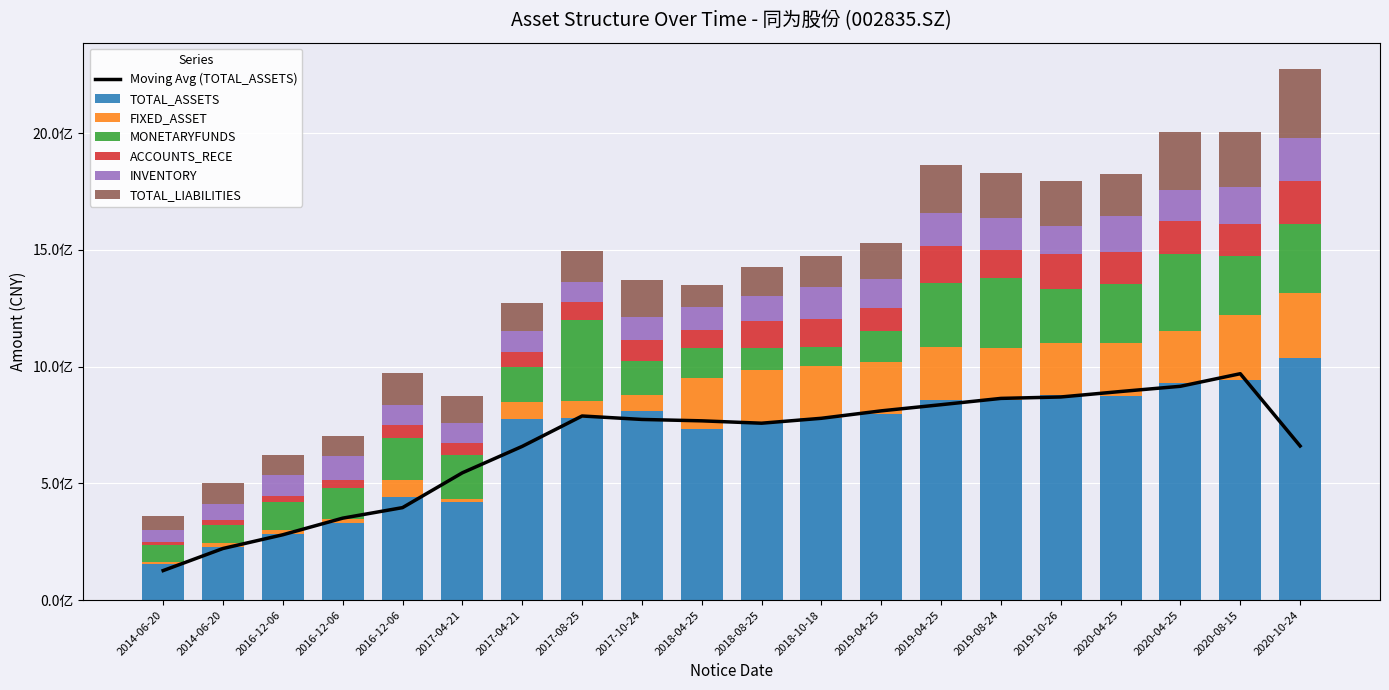

Reading left to right, what are all the values shown in this chart?

TOTAL_ASSETS: 2014-06-20=152969900.0	2014-06-20=227143200.0	2016-12-06=283990288.9	2016-12-06=329302473.4	2016-12-06=440401203.7	2017-04-21=419225579.5	2017-04-21=776689446.8	2017-08-25=779842101.9	2017-10-24=809530590.9	2018-04-25=732475616.6	2018-08-25=761949184.8	2018-10-18=779032326.1	2019-04-25=795733098.4	2019-04-25=857434172.0	2019-08-24=858121580.2	2019-10-26=876636844.3	2020-04-25=875633101.9	2020-04-25=928460358.4	2020-08-15=943782914.8	2020-10-24=1037139161.6
FIXED_ASSET: 2014-06-20=10827200.0	2014-06-20=15916100.0	2016-12-06=18473999.4	2016-12-06=16706452.8	2016-12-06=72748134.1	2017-04-21=13234403.5	2017-04-21=72264909.3	2017-08-25=72459147.2	2017-10-24=71199697.4	2018-04-25=218401919.8	2018-08-25=222407757.2	2018-10-18=222153326.1	2019-04-25=223145451.5	2019-04-25=225944801.5	2019-08-24=223741200.1	2019-10-26=226297797.3	2020-04-25=227172177.7	2020-04-25=225560830.7	2020-08-15=277124064.1	2020-10-24=278049191.0
MONETARYFUNDS: 2014-06-20=73466200.0	2014-06-20=80775800.0	2016-12-06=116098136.2	2016-12-06=136205958.2	2016-12-06=179652749.7	2017-04-21=190235178.8	2017-04-21=150446459.9	2017-08-25=346591103.2	2017-10-24=142242618.3	2018-04-25=128815495.0	2018-08-25=94517753.0	2018-10-18=82299792.9	2019-04-25=132960877.3	2019-04-25=275300267.9	2019-08-24=299819357.4	2019-10-26=230284021.0	2020-04-25=251161009.3	2020-04-25=327903906.4	2020-08-15=250869599.1	2020-10-24=297775153.2
ACCOUNTS_RECE: 2014-06-20=12413300.0	2014-06-20=19206000.0	2016-12-06=27258830.5	2016-12-06=32634109.2	2016-12-06=57659860.9	2017-04-21=51947475.6	2017-04-21=62456504.9	2017-08-25=79075863.4	2017-10-24=89544302.6	2018-04-25=78173769.7	2018-08-25=116125937.8	2018-10-18=120866581.6	2019-04-25=98470826.4	2019-04-25=156065318.8	2019-08-24=119174355.4	2019-10-26=150520548.6	2020-04-25=137093880.8	2020-04-25=143160110.1	2020-08-15=138209265.1	2020-10-24=180260477.8
INVENTORY: 2014-06-20=48845600.0	2014-06-20=69780900.0	2016-12-06=91209696.6	2016-12-06=101237514.4	2016-12-06=87143023.1	2017-04-21=82759801.5	2017-04-21=89706299.7	2017-08-25=86434032.3	2017-10-24=102150750.5	2018-04-25=99477905.6	2018-08-25=107200363.6	2018-10-18=136016411.4	2019-04-25=124994920.9	2019-04-25=141612415.7	2019-08-24=134008684.4	2019-10-26=116922502.6	2020-04-25=152575616.3	2020-04-25=133476868.5	2020-08-15=158921242.9	2020-10-24=186269731.2
TOTAL_LIABILITIES: 2014-06-20=62202300.0	2014-06-20=89879800.0	2016-12-06=83744474.2	2016-12-06=87971350.0	2016-12-06=133971531.1	2017-04-21=117627365.4	2017-04-21=120869044.4	2017-08-25=129795677.9	2017-10-24=154850391.4	2018-04-25=90476193.9	2018-08-25=125077004.4	2018-10-18=134364620.5	2019-04-25=152945274.4	2019-04-25=209201944.0	2019-08-24=194667473.9	2019-10-26=196054510.1	2020-04-25=183457460.2	2020-04-25=245273596.6	2020-08-15=236676945.8	2020-10-24=294270348.2